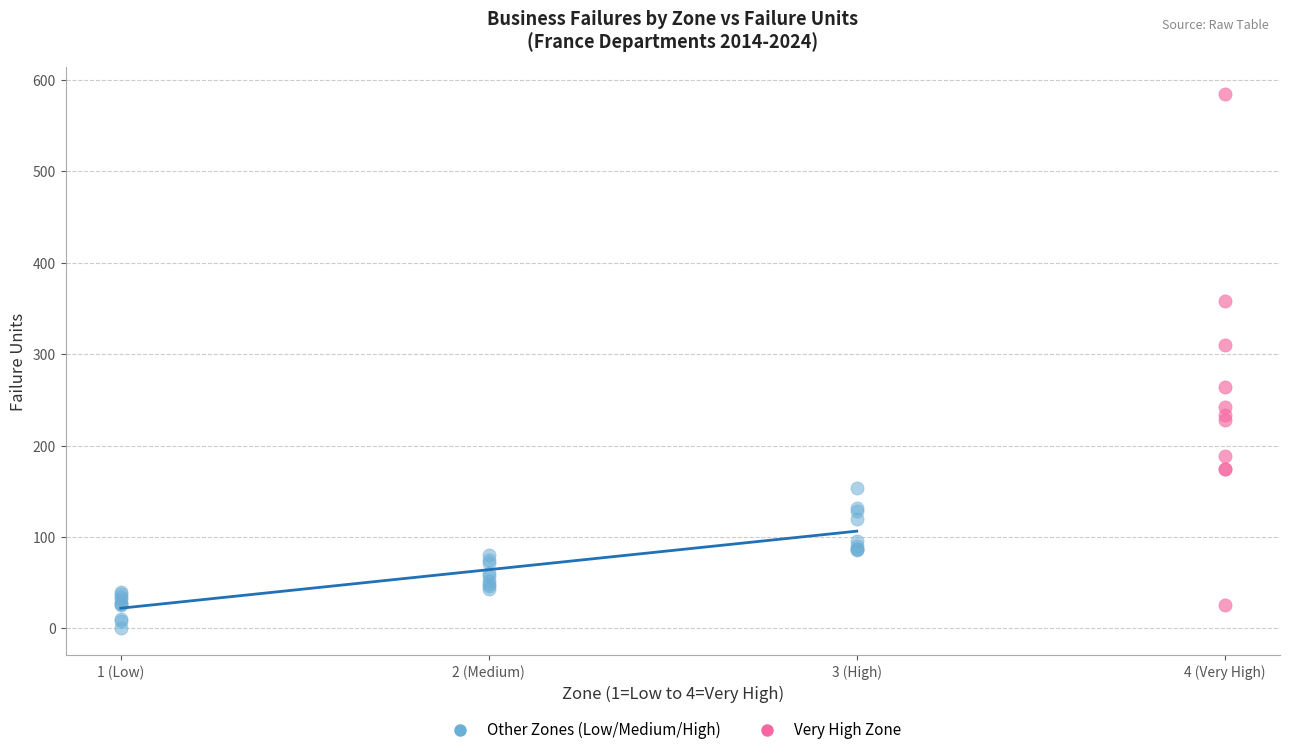

What are all the series names shown in the legend?

Other Zones (Low/Medium/High), Very High Zone